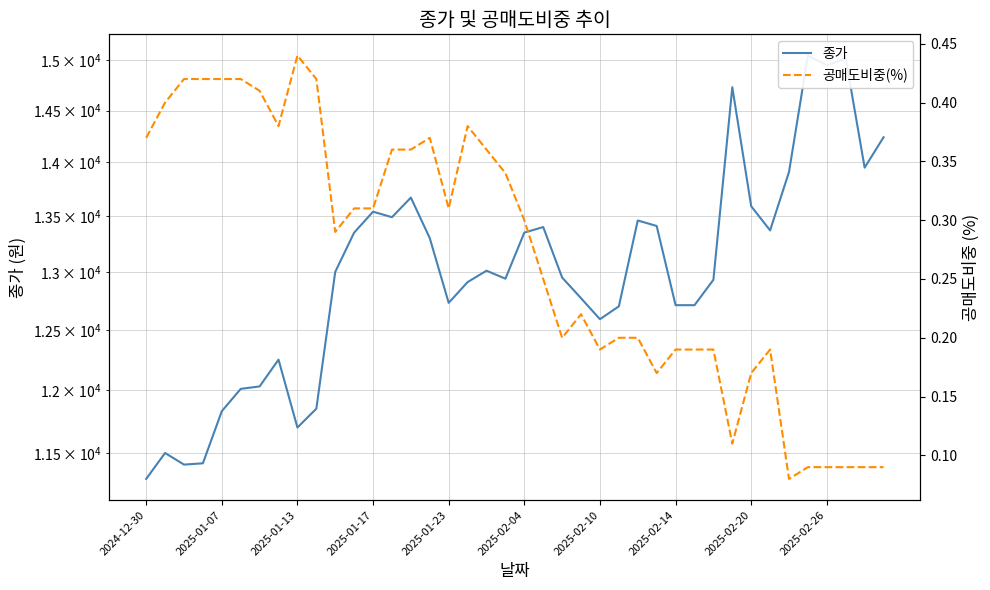

True or false: 종가 and 공매도비중(%) cross at least once.

False